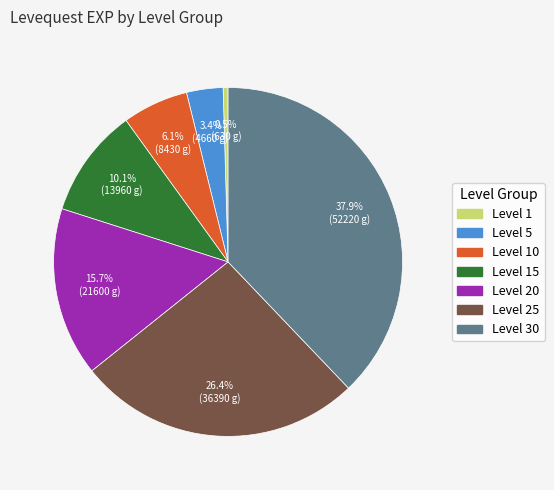

Does any single category account for the majority?

No